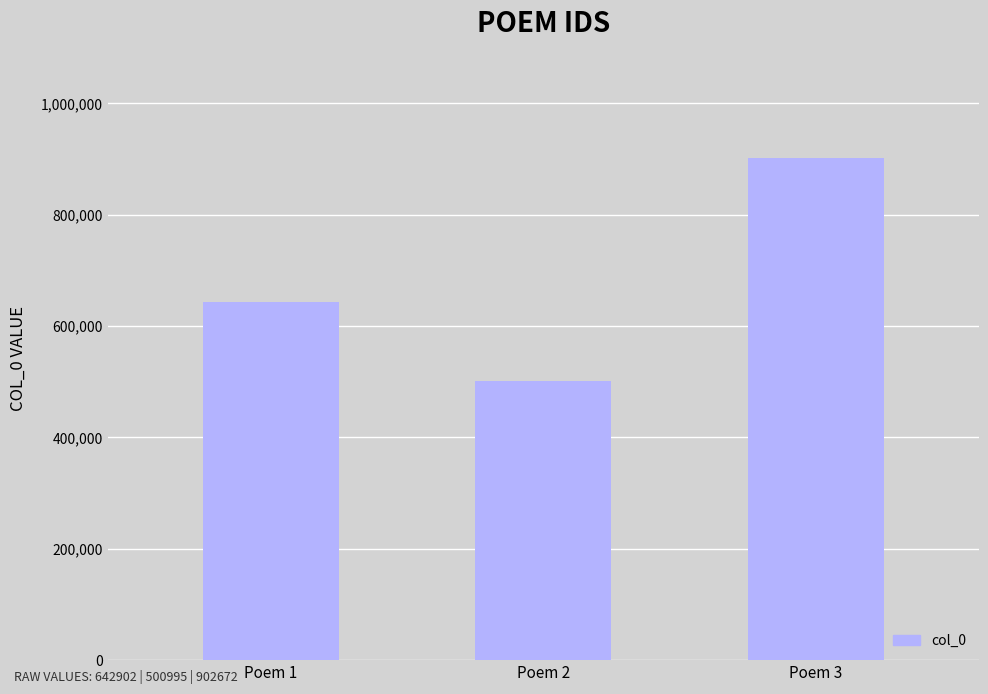

Rank the categories by value from highest to lowest.

Poem 3, Poem 1, Poem 2